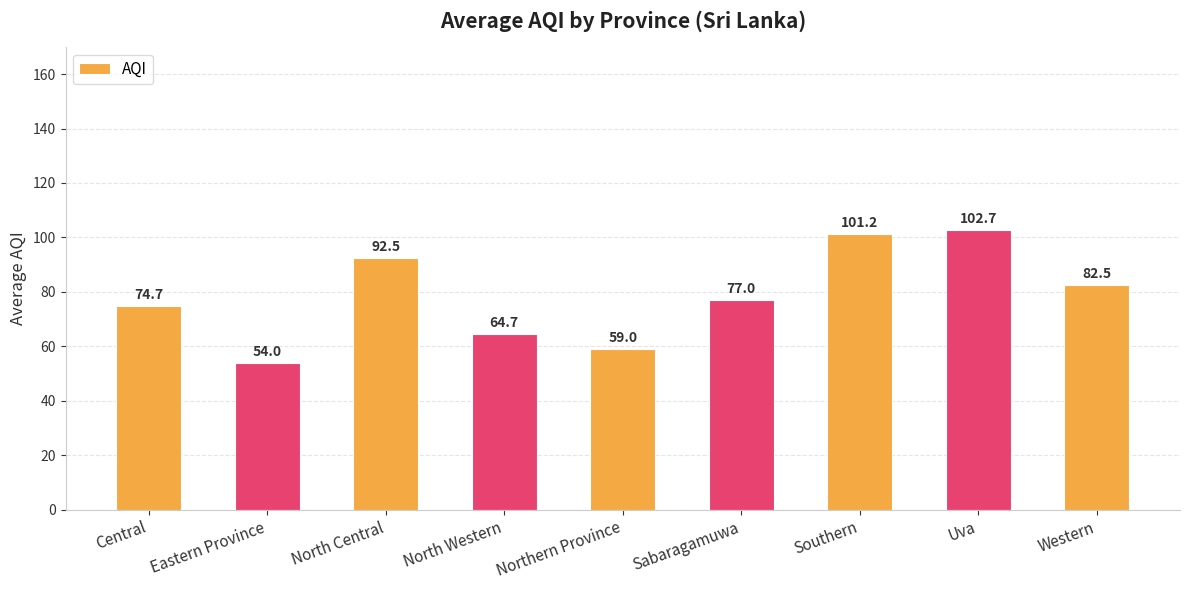

Rank the categories by value from highest to lowest.

Uva, Southern, North Central, Western, Sabaragamuwa, Central, North Western, Northern Province, Eastern Province